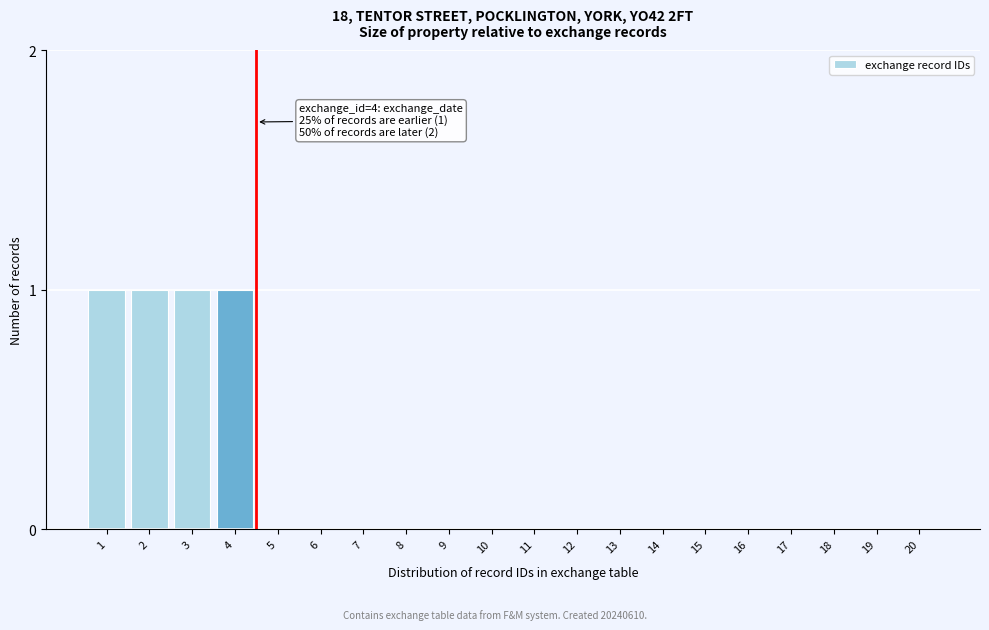

Reading left to right, what are all the values shown in this chart?

1=1	2=1	3=1	4=1	5=0	6=0	7=0	8=0	9=0	10=0	11=0	12=0	13=0	14=0	15=0	16=0	17=0	18=0	19=0	20=0